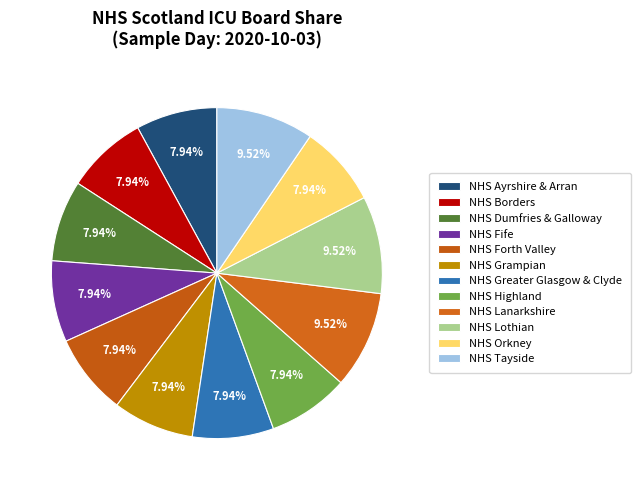

Which category has the smallest portion of the pie?

NHS Ayrshire & Arran